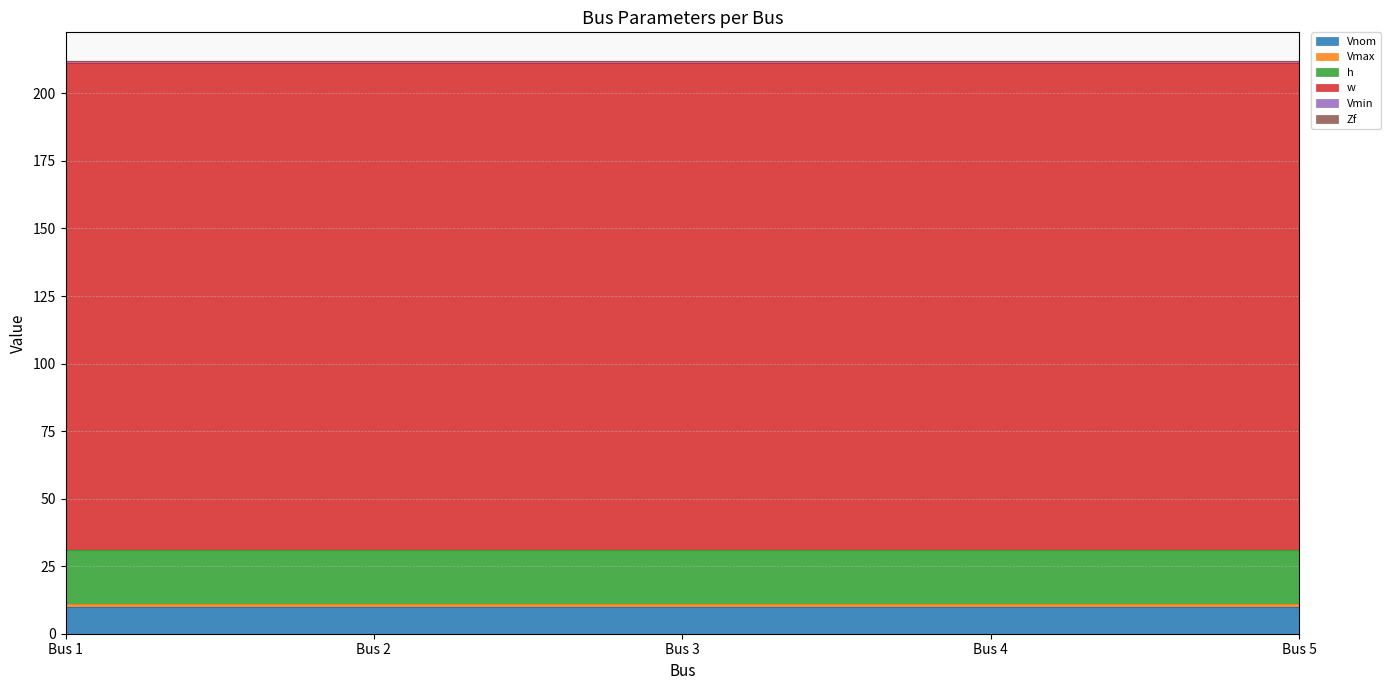

The value of Vmax at Bus 5 is 1.1. True or false?

True